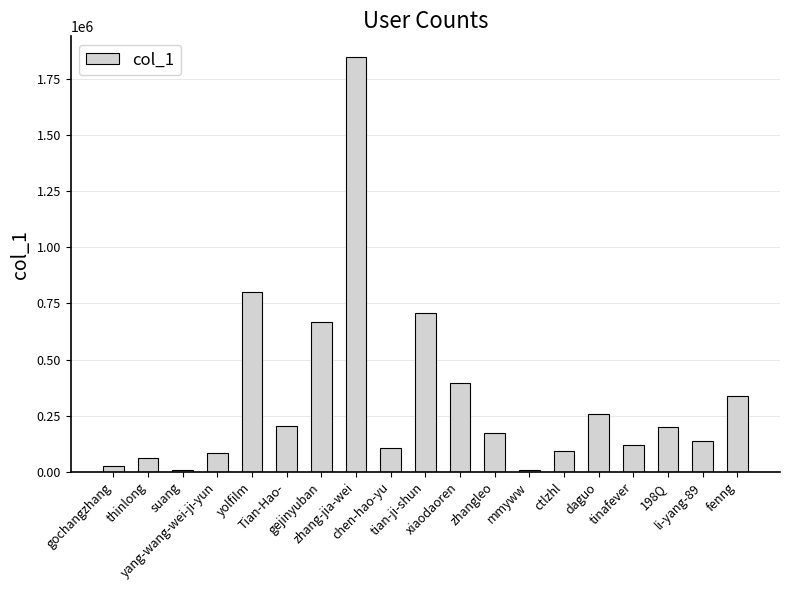

What is the maximum value shown in the chart?

1847121